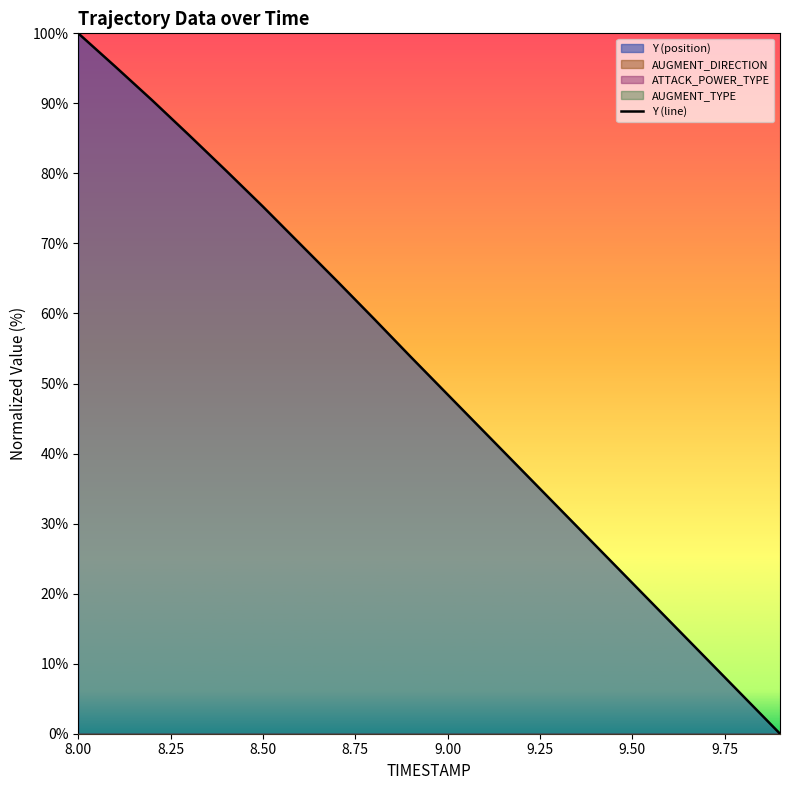

Where is Y (line) nearest to the value 50?

9.00